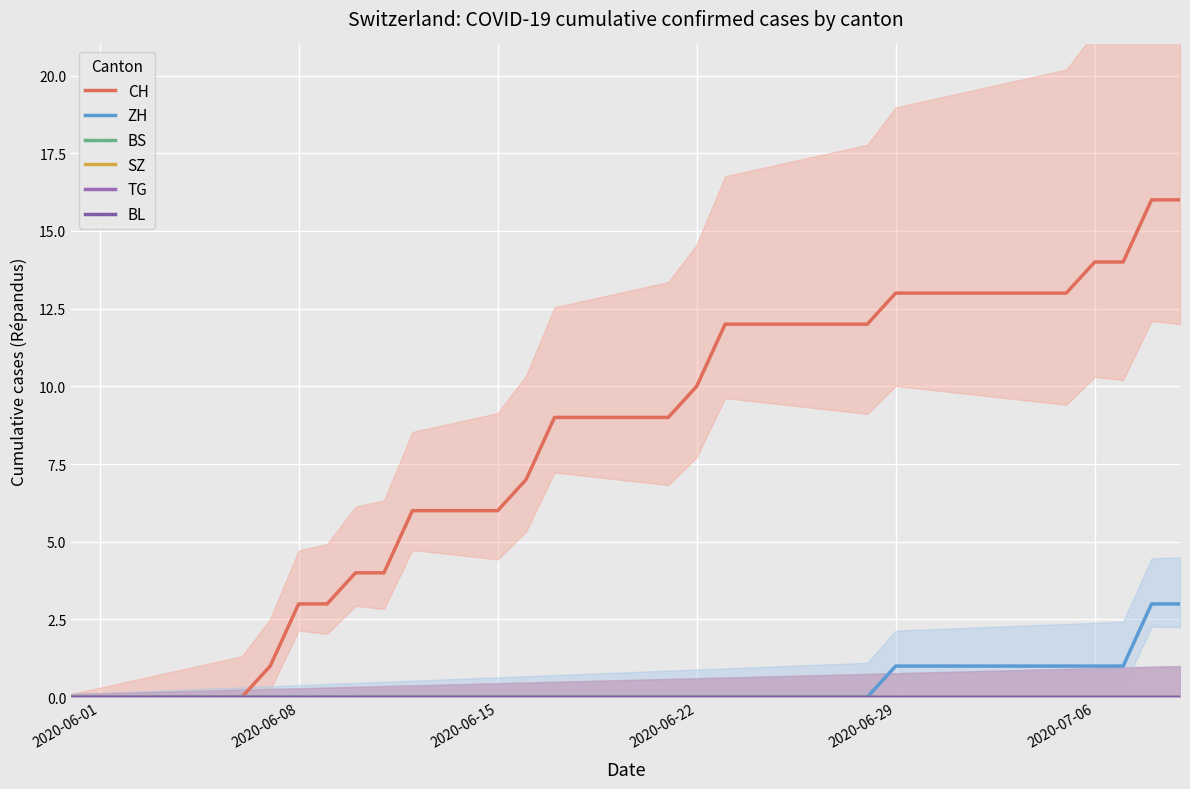

At how many categories does at least one series exceed 7?

23